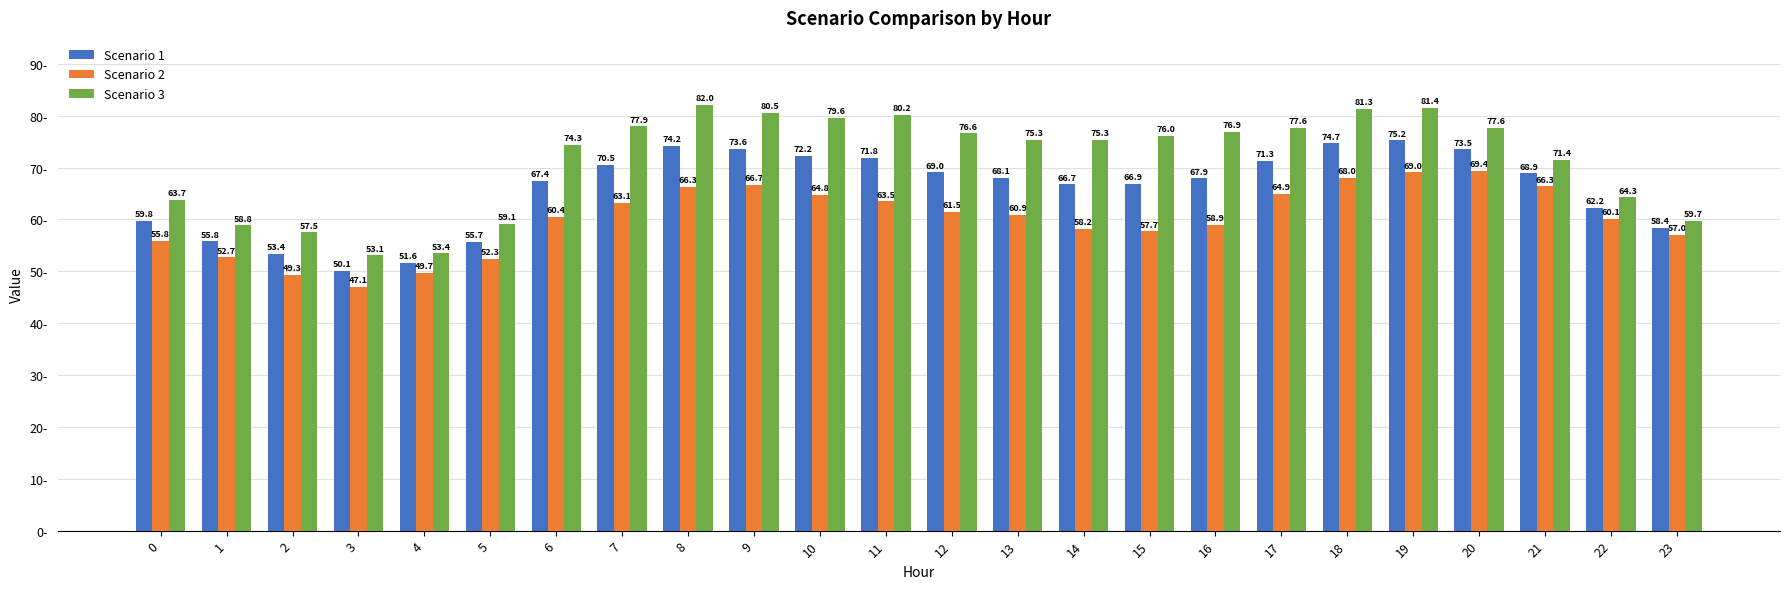

True or false: Scenario 1 has a value of 88.1 at 4.

False